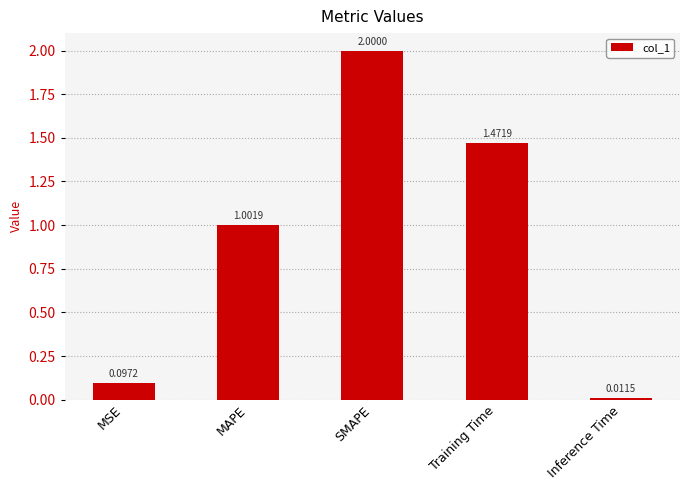

The value at MSE is 0.2. True or false?

False